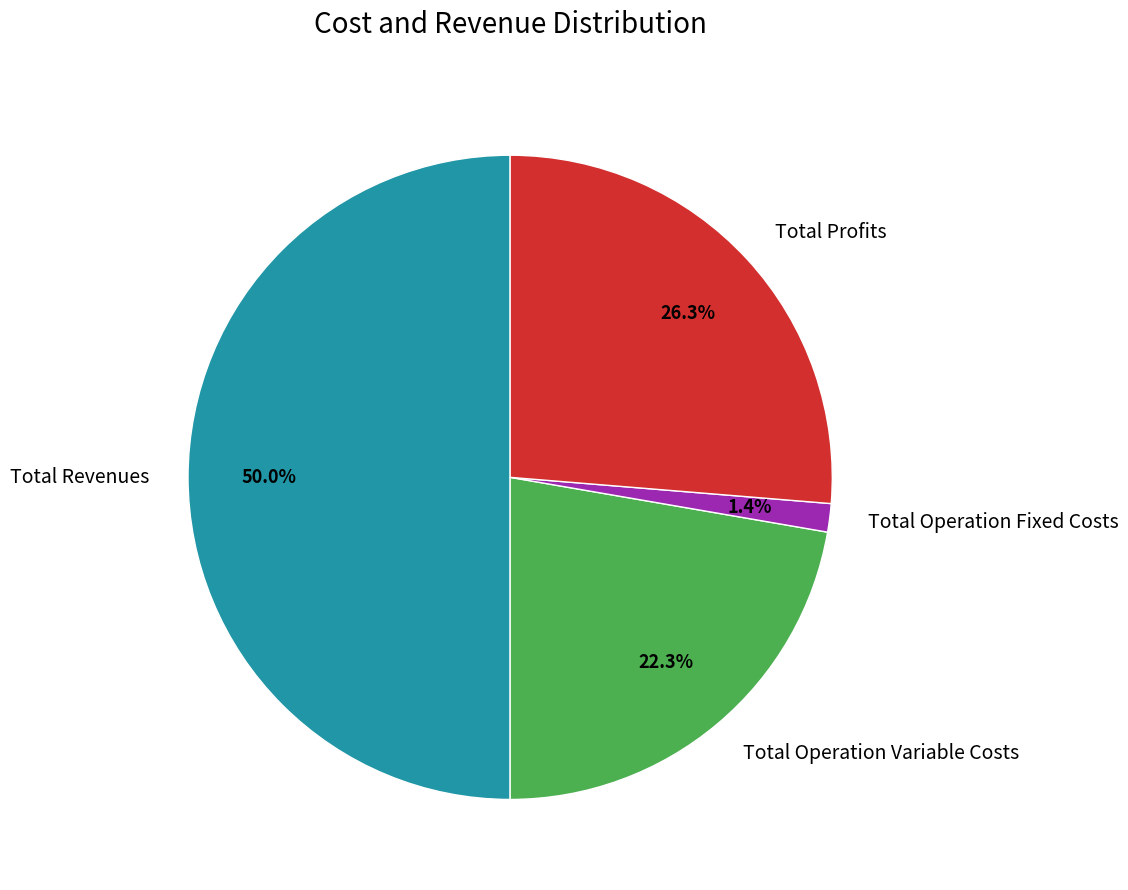

Combined, do Total Revenues and Total Operation Fixed Costs account for over 50%?

Yes